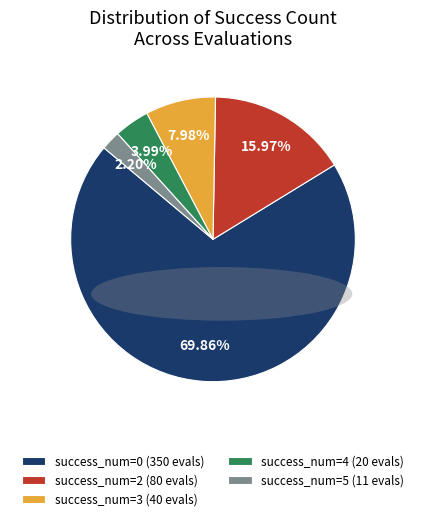

Which slice is the largest?

success_num=0 (350 evals)